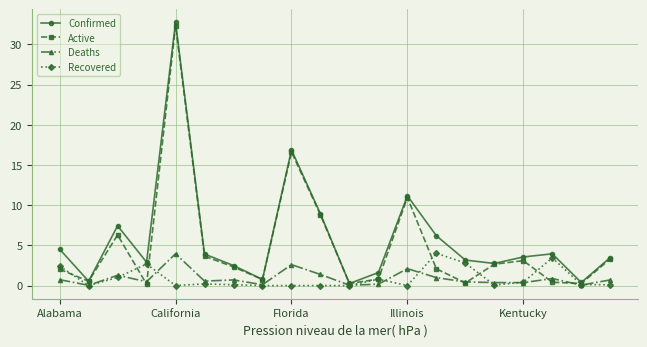

At how many categories does at least one series exceed 8?

4